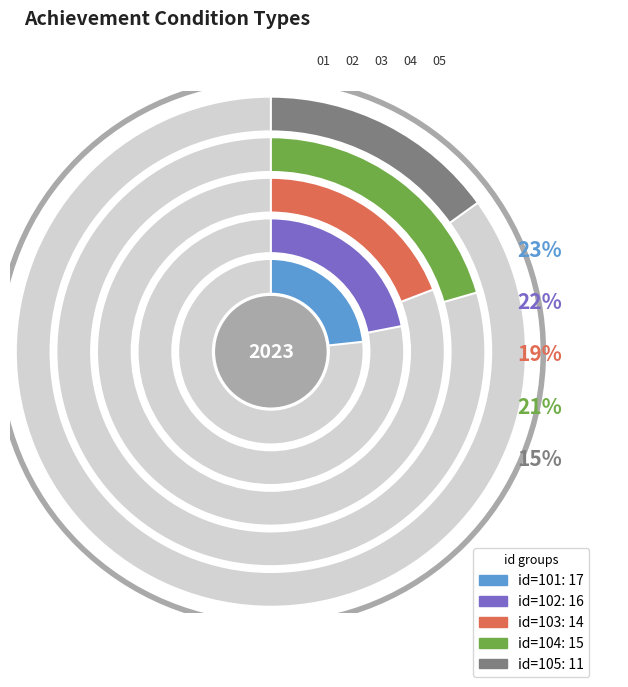

True or false: id_104 accounts for 14% of the total.

False